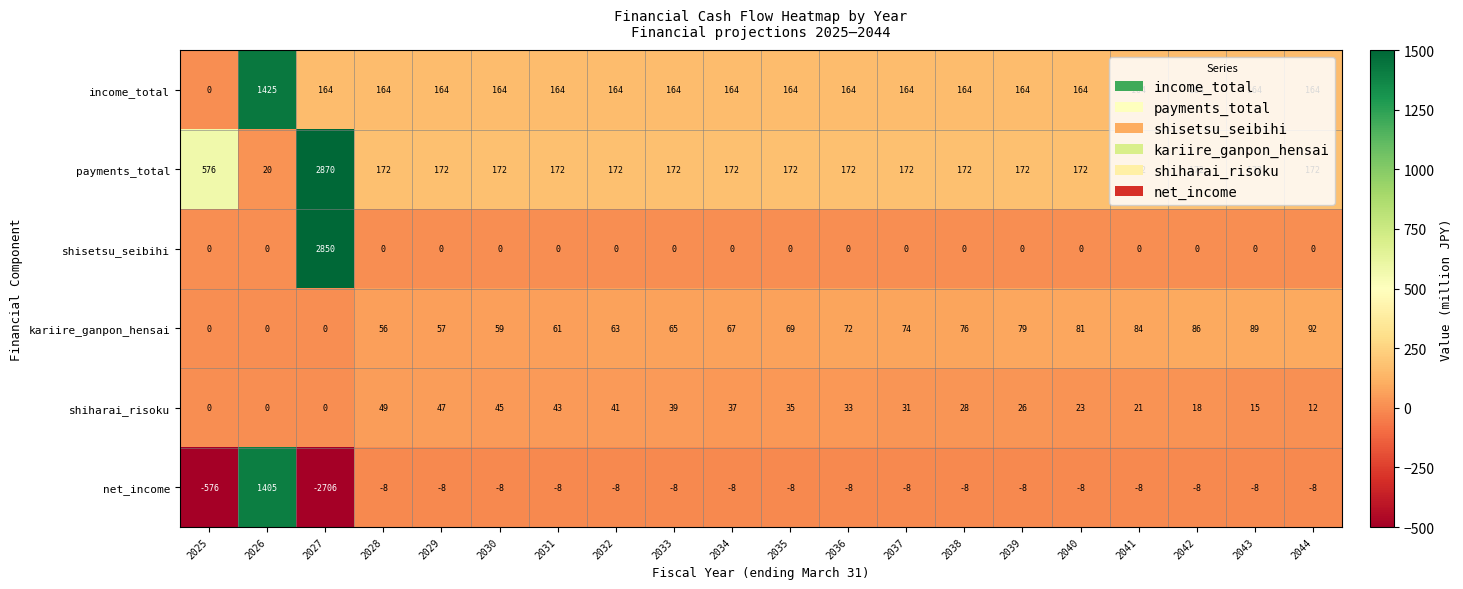

At which category does the chart reach its minimum across all series?

2027